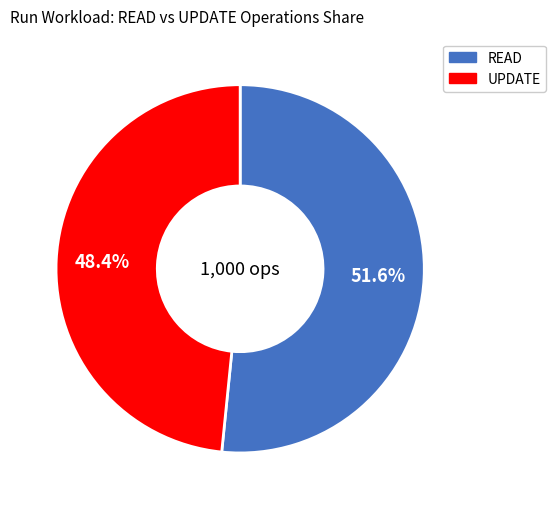

Combined, do UPDATE and READ account for over 50%?

Yes